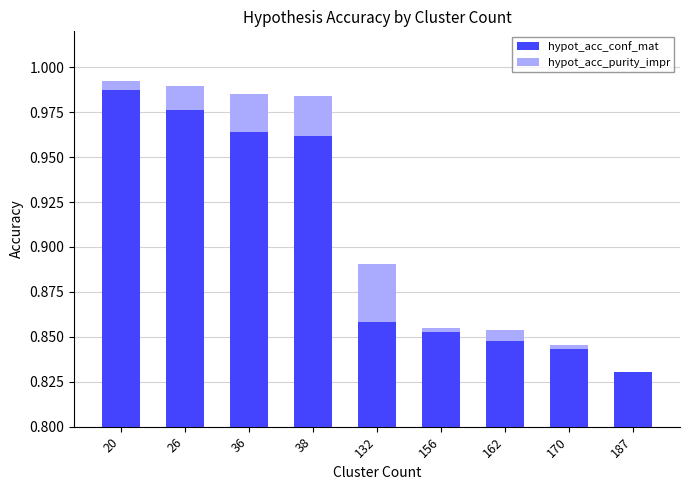

What is the spread (max minus min) of values at 38?

0.9